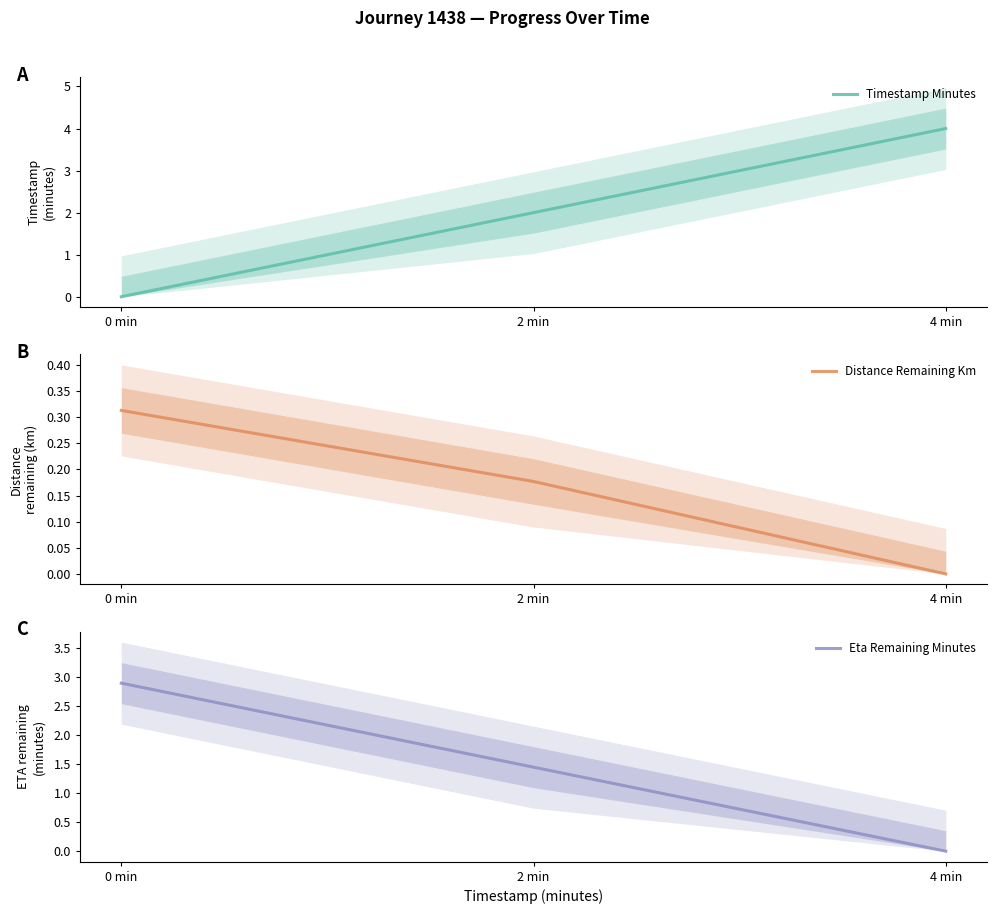

Does the chart have visible grid lines?

No